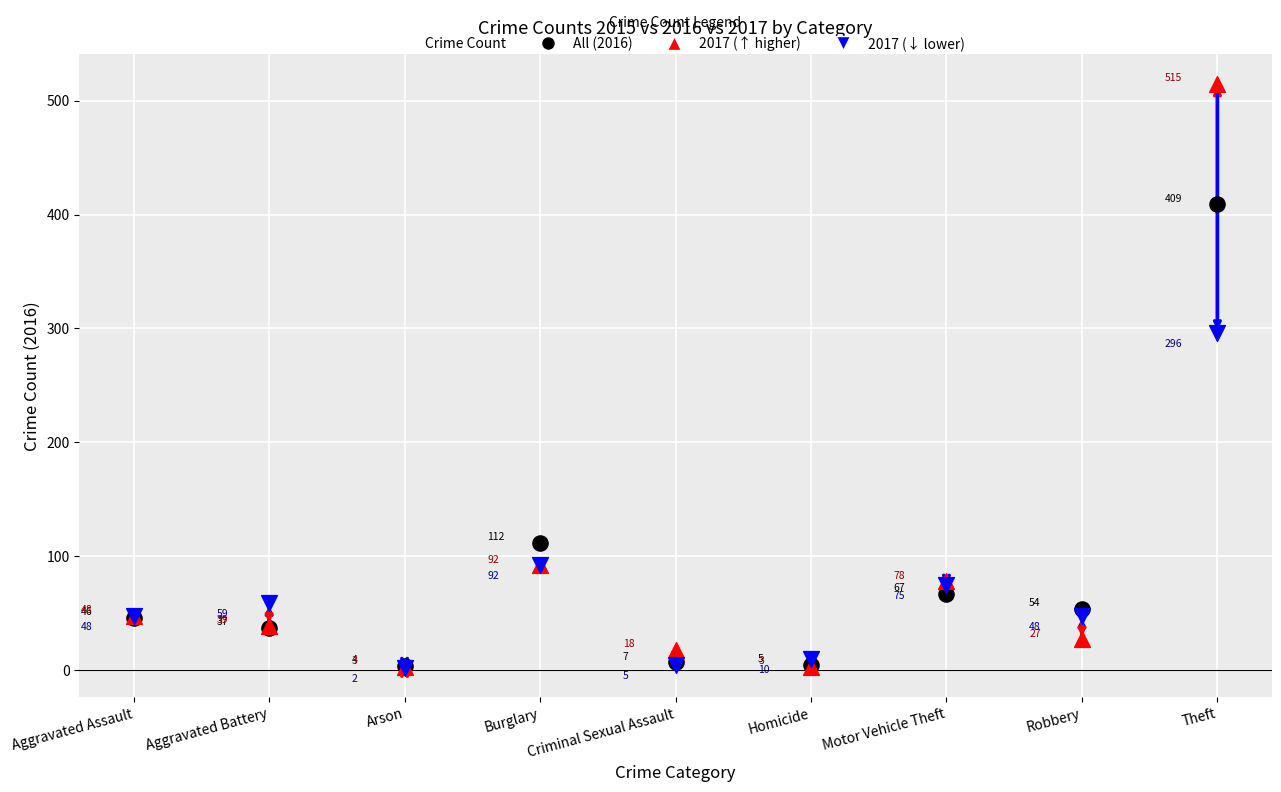

Across all series, what Y value is closest to 258?

296